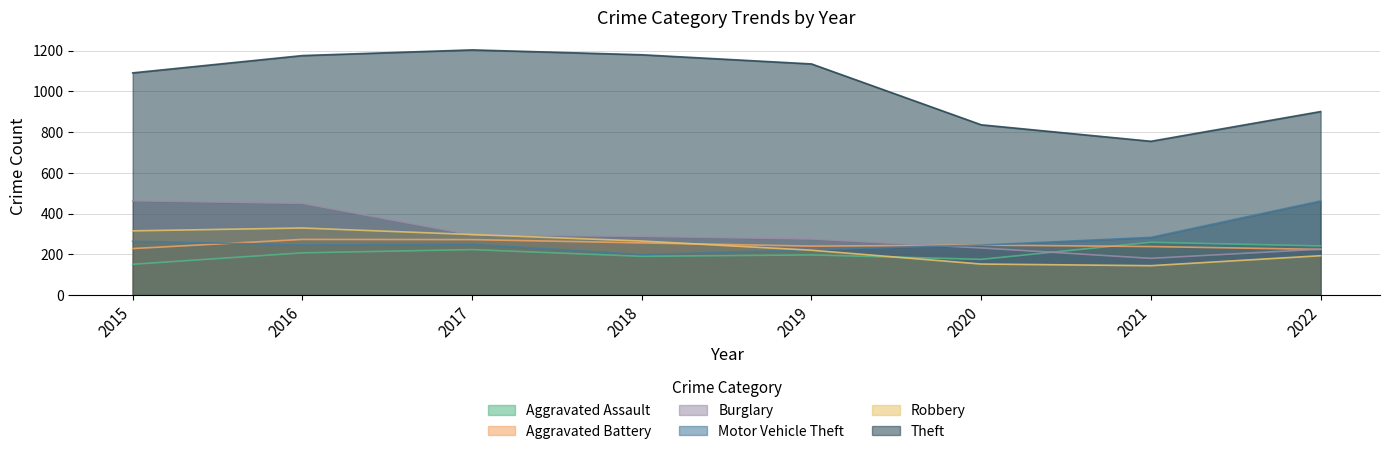

How many intersections are there between Aggravated Battery and Burglary?

2